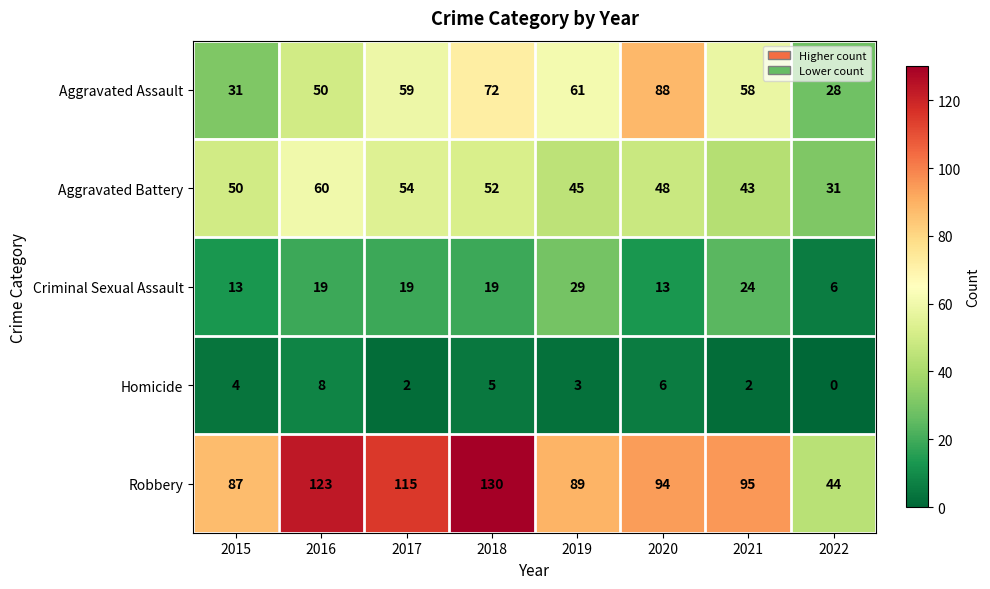

At how many categories does at least one series exceed 76?

7